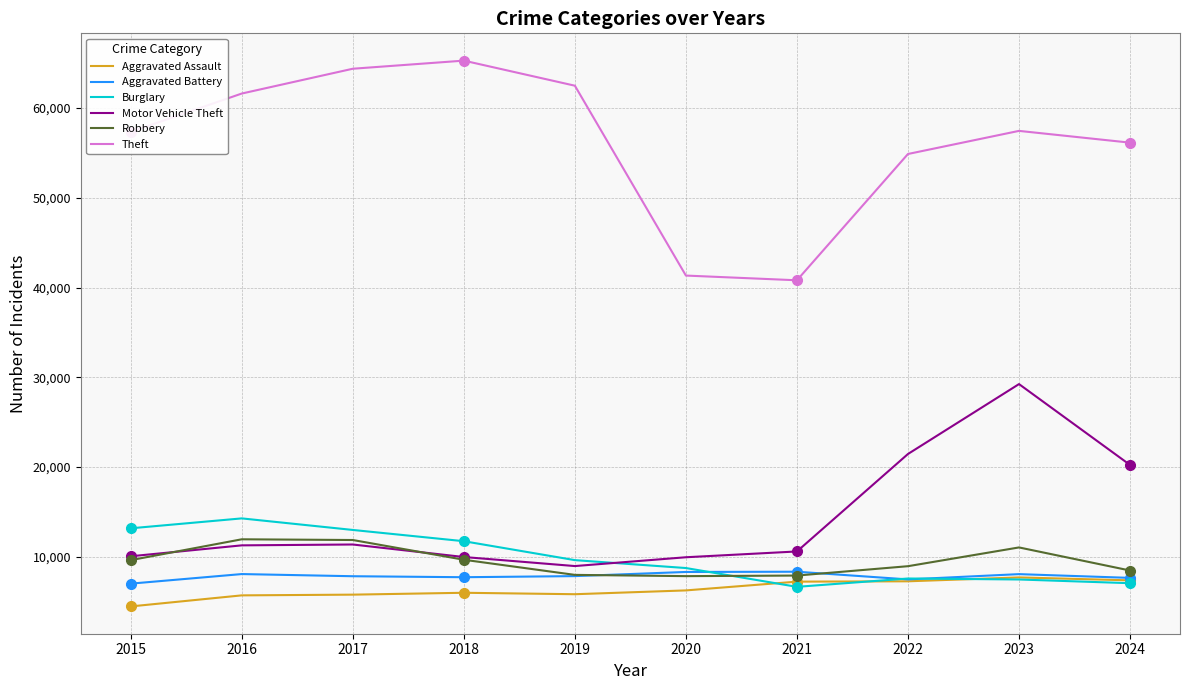

What is the total value across all series at 2019?

102806